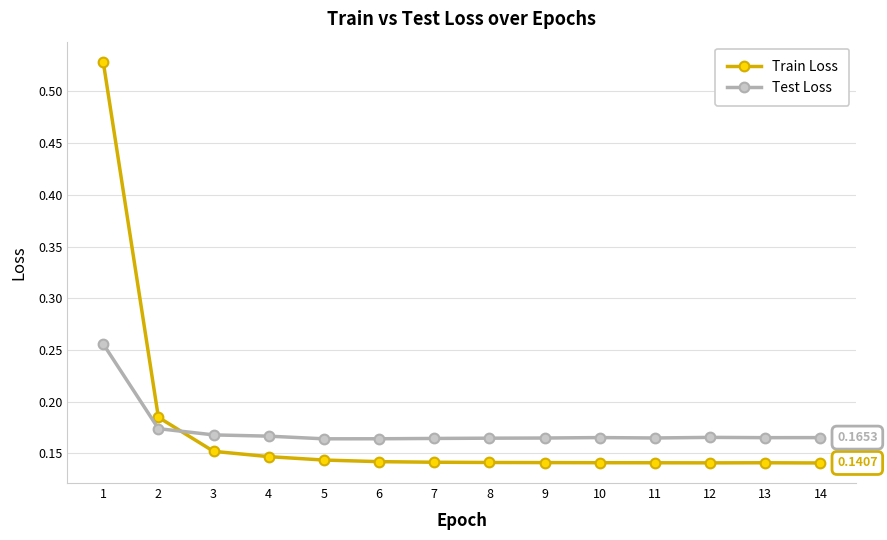

Is the value of Train Loss at 14 greater than the value of Test Loss at 7?

No